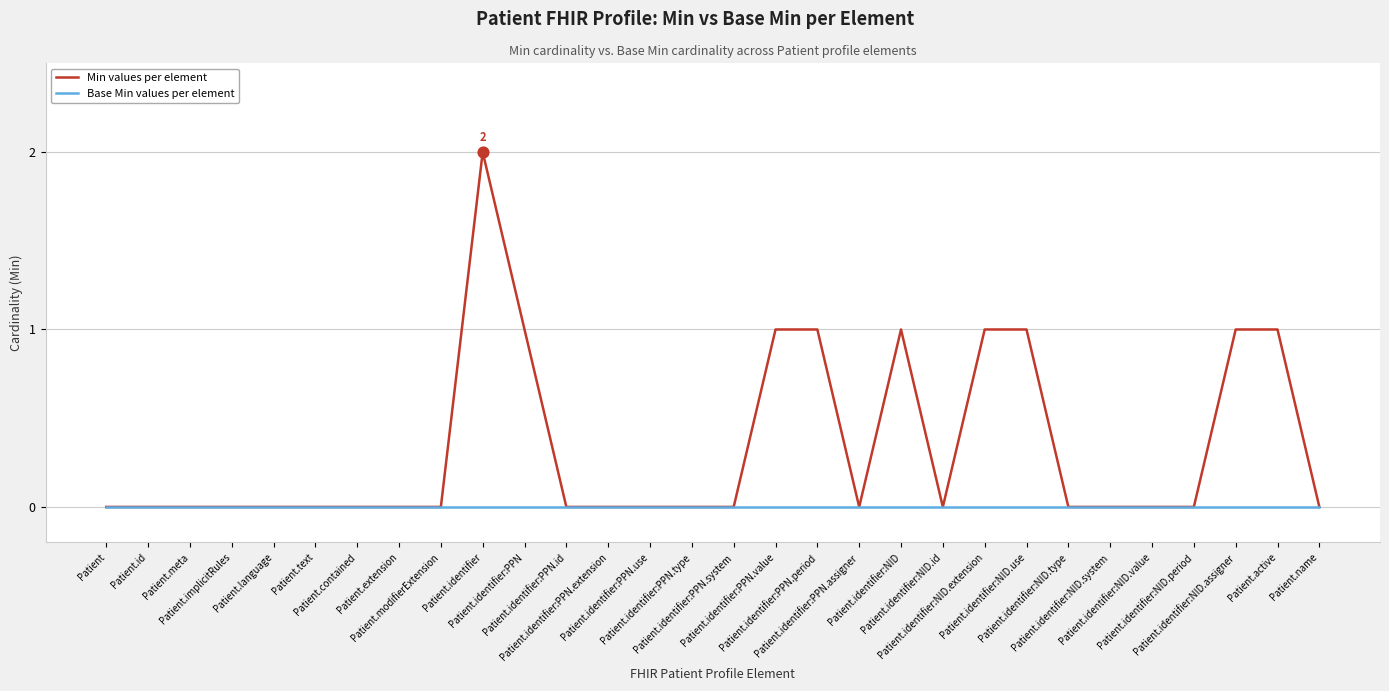

Which series has the largest total across all categories?

Min values per element